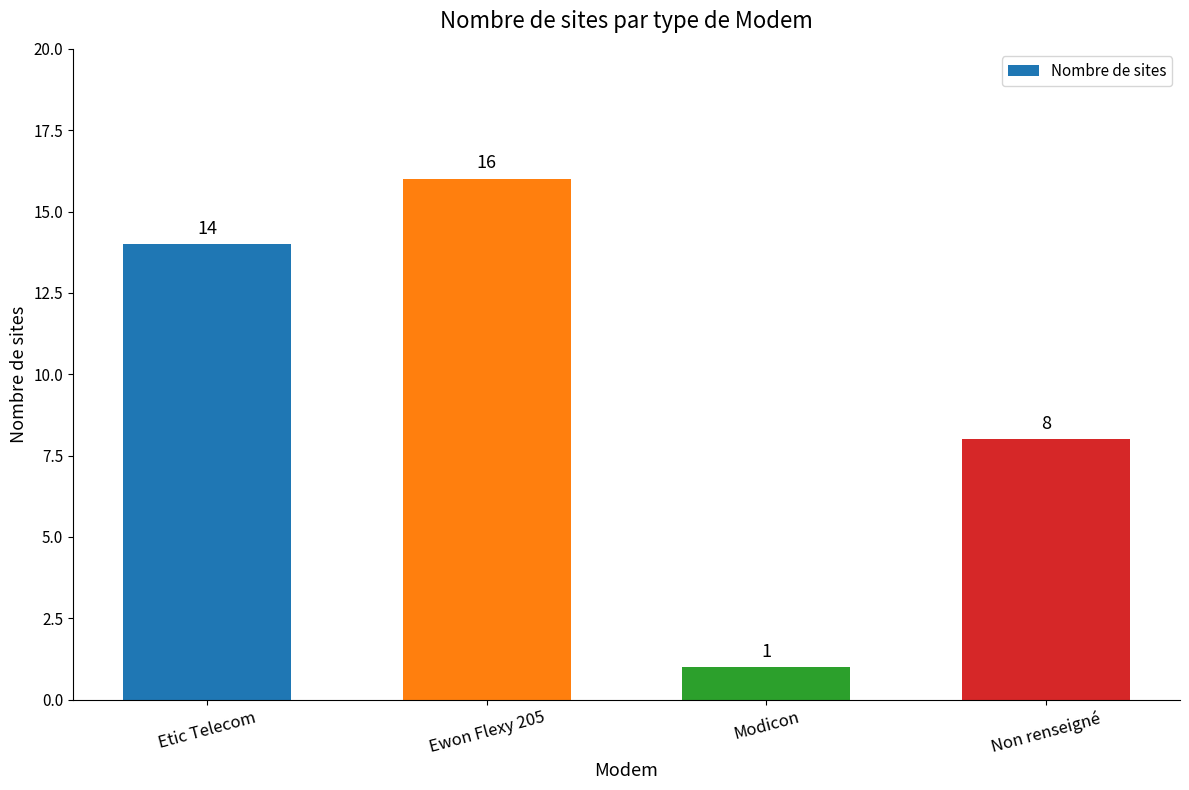

What is the approximate value at Etic Telecom, to the nearest 10?

10